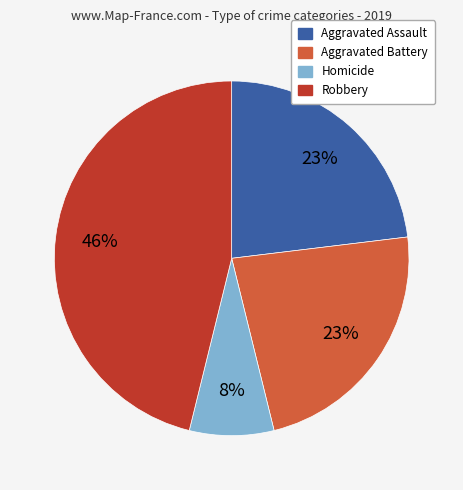

To the nearest percent, what is the average slice percentage?

25%